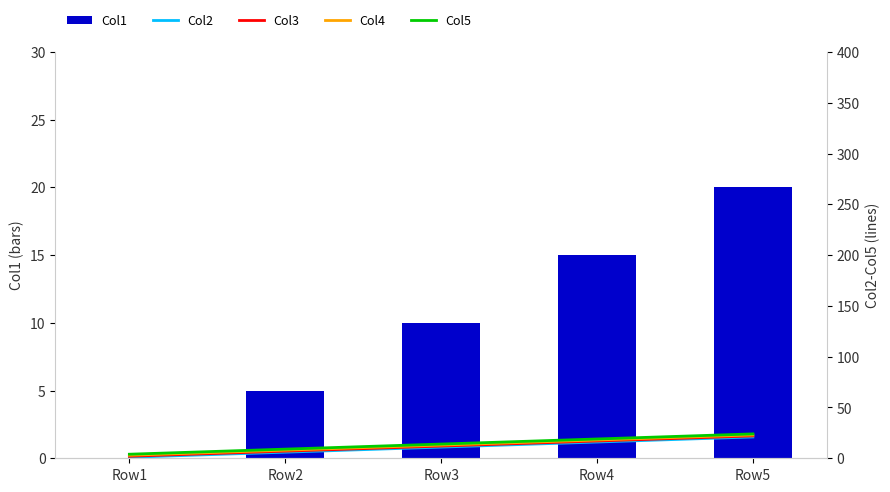

At which category is the sum across all series the highest?

Row5